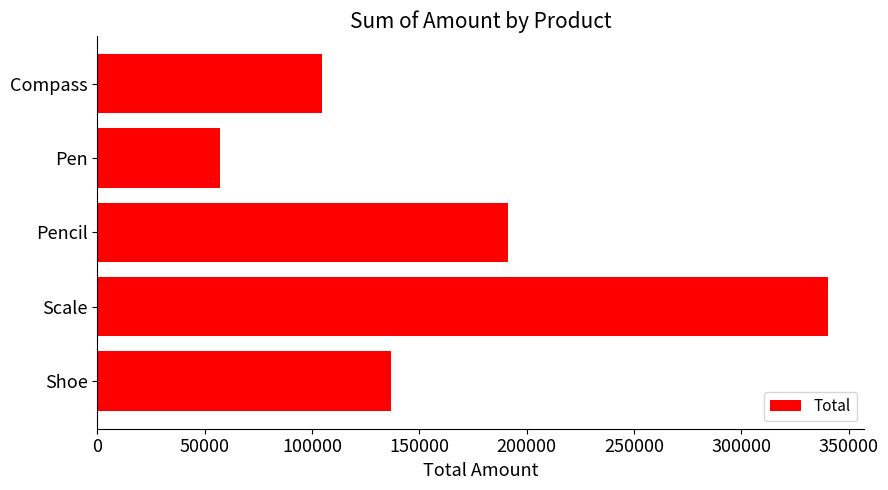

Which category has the highest value across all series?

Scale